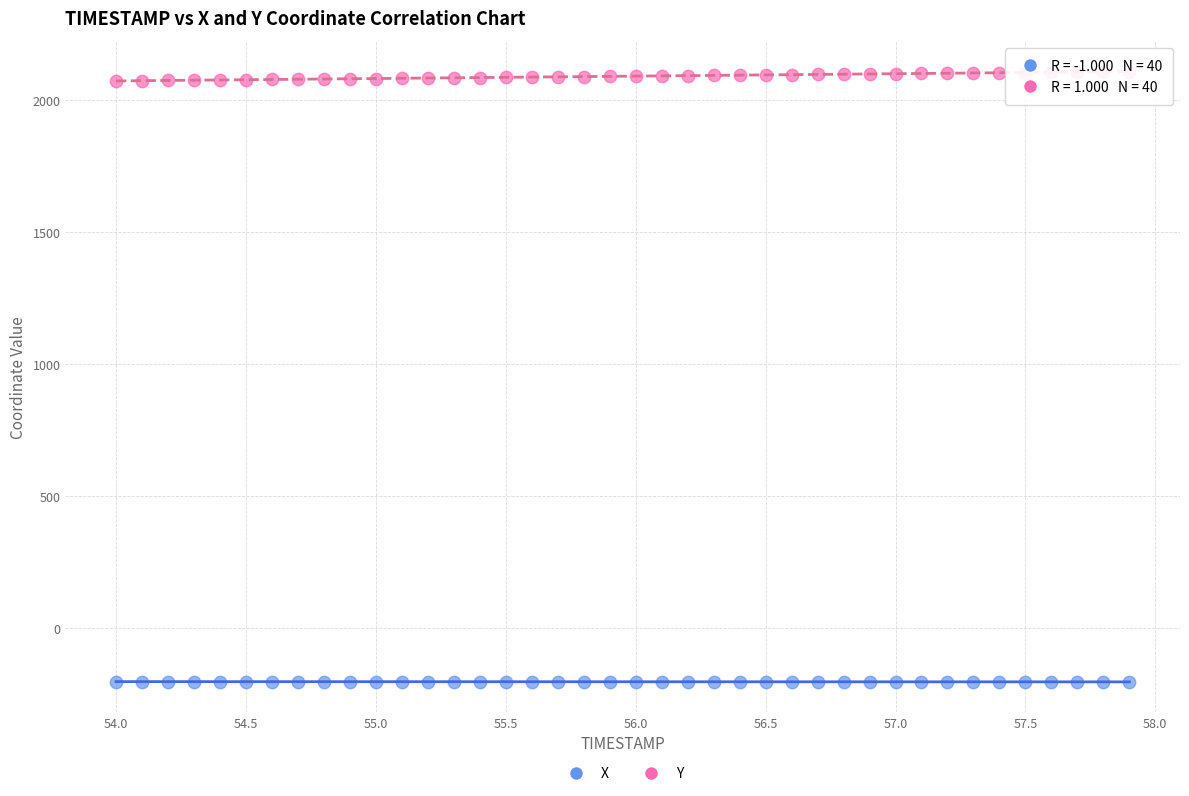

Which series reaches the maximum Y coordinate?

Y